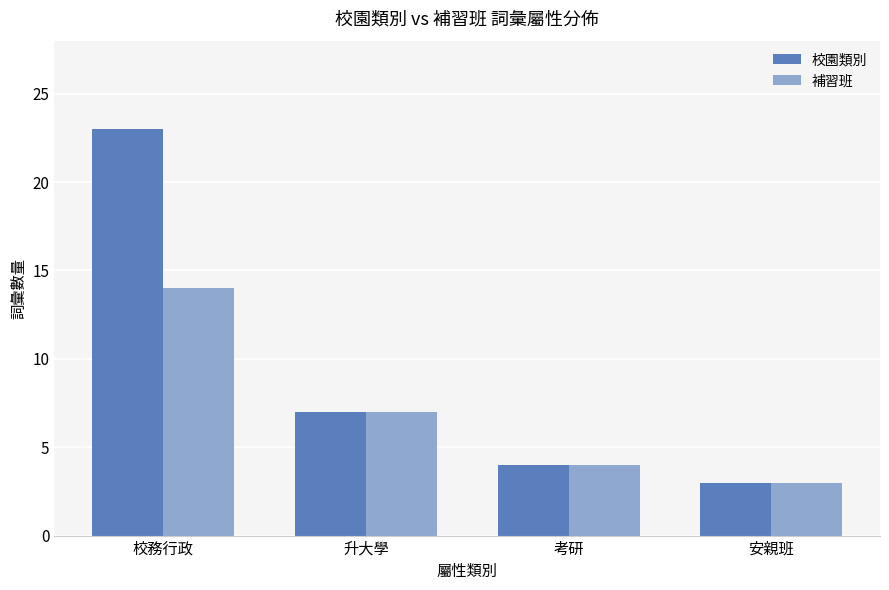

Rank the series by their average value, from lowest to highest.

補習班, 校園類別